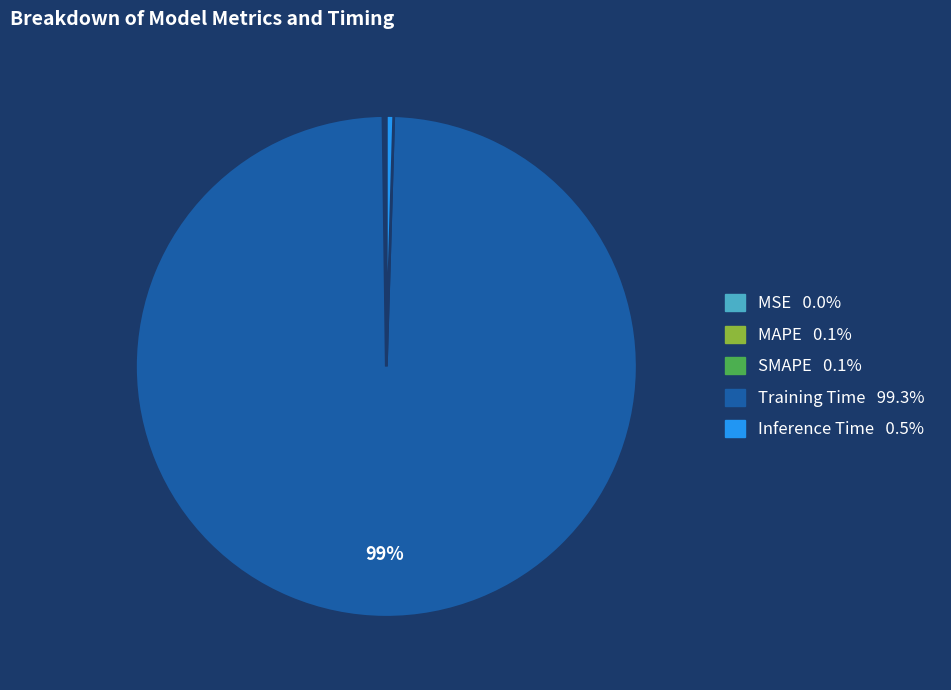

True or false: Inference Time accounts for 0% of the total.

True